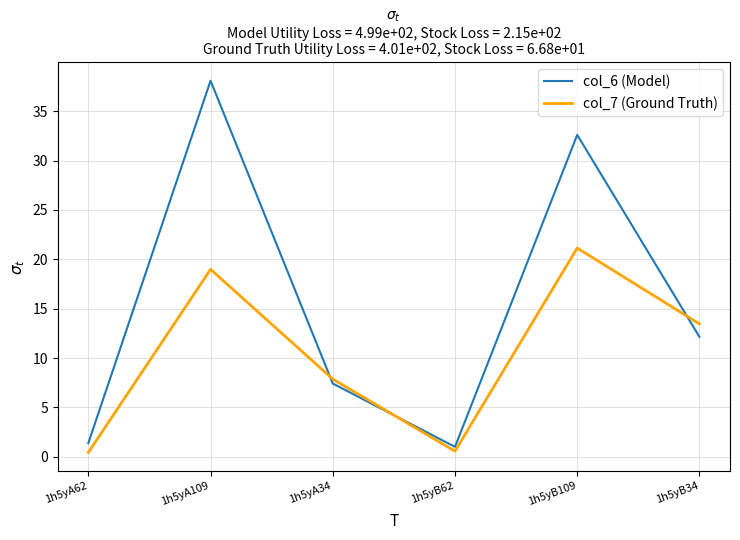

Rank the series by their maximum value, from highest to lowest.

col_6 (Model), col_7 (Ground Truth)